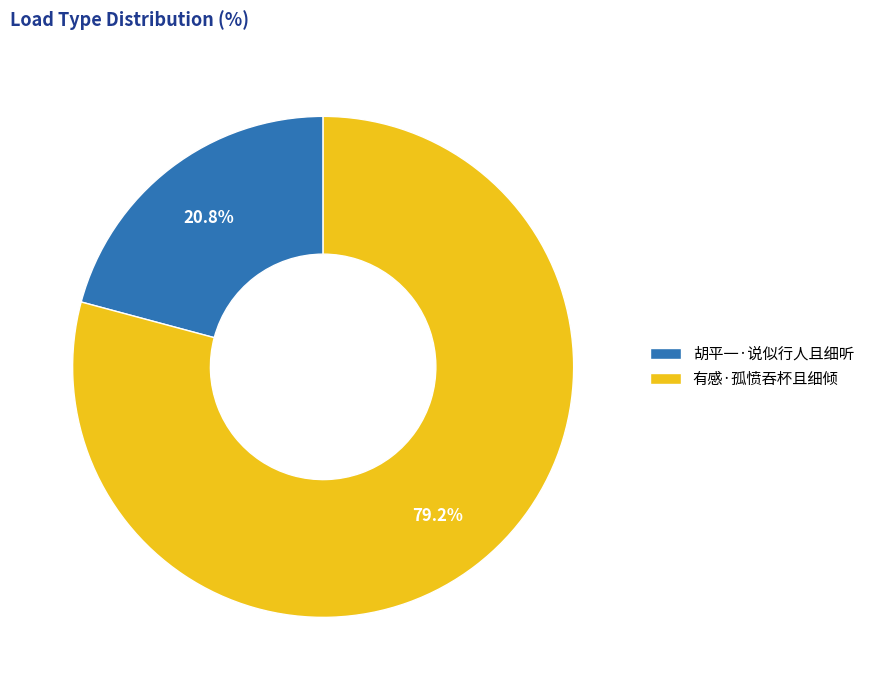

To the nearest percent, what percentage of the pie is 胡平一·说似行人且细听?

21%